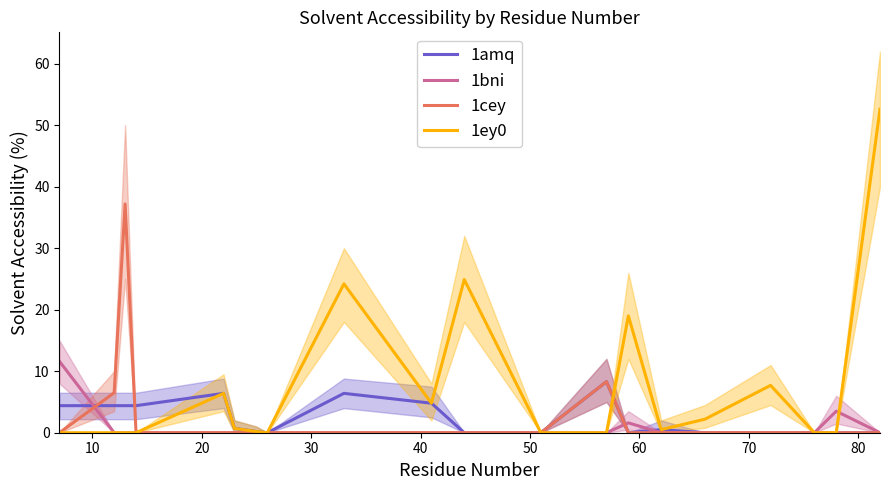

Which series has the widest spread of values?

1ey0